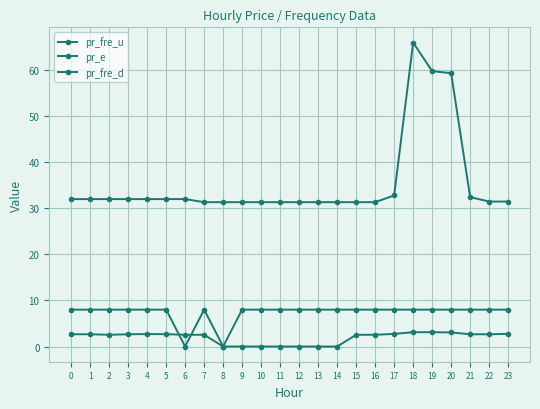

What is the value of the pr_fre_u point at the 19th from the left?

3.1